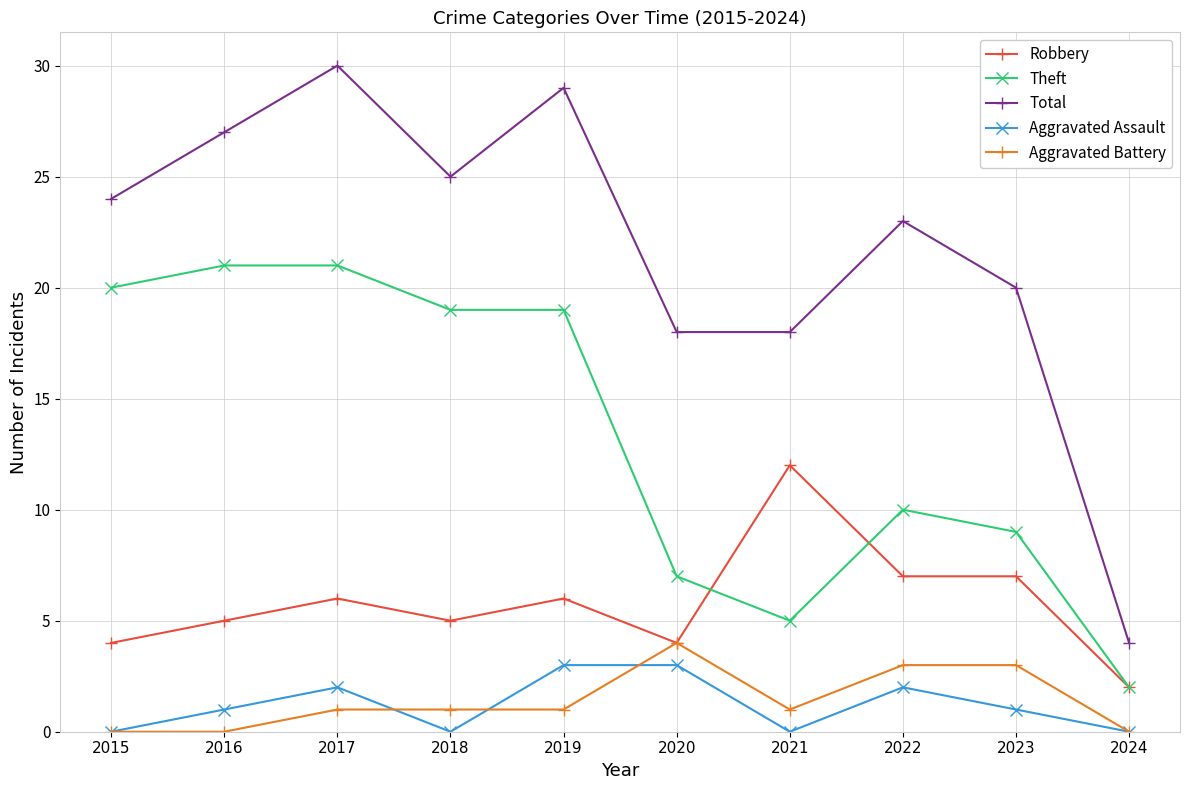

What is the approximate value of Theft at 2020?

7